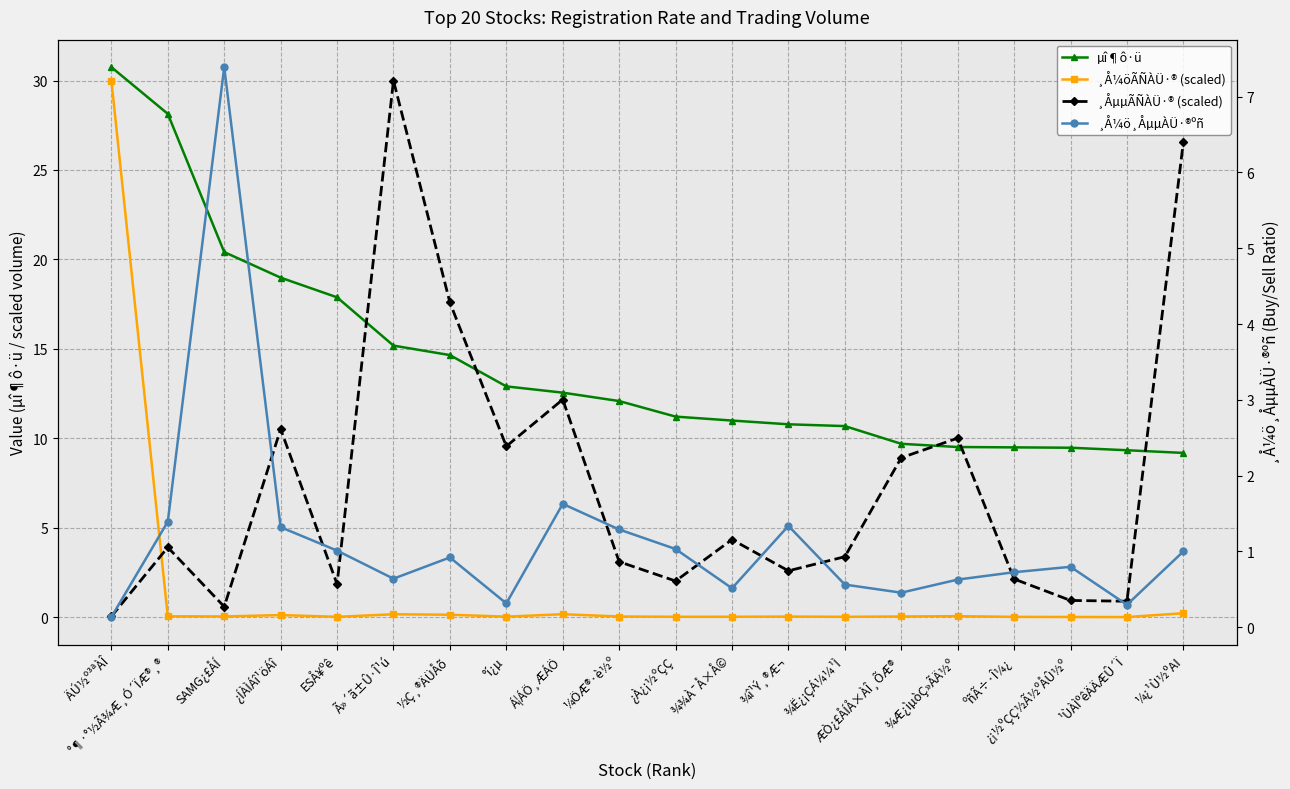

What are all the series names shown in the legend?

µî¶ô·ü, ¸Å¼öÃÑÀÜ·® (scaled), ¸ÅµµÃÑÀÜ·® (scaled), ¸Å¼ö¸ÅµµÀÜ·®ºñ